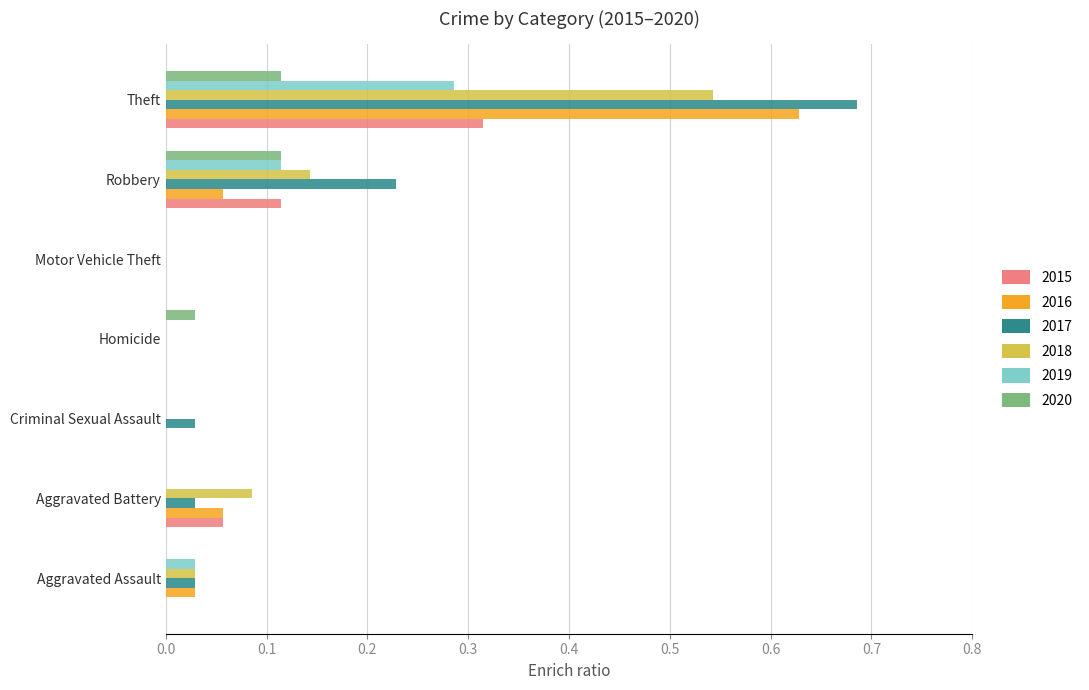

At which category is the sum across all series the highest?

Theft